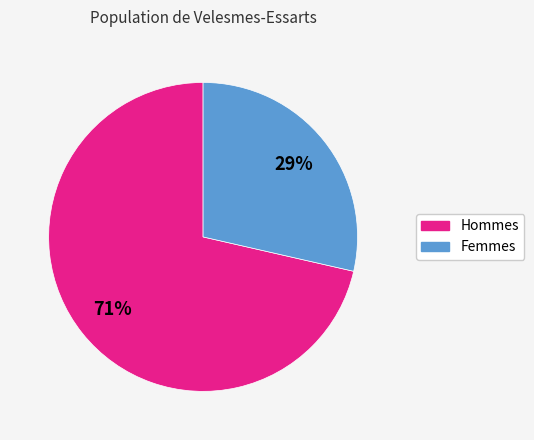

To the nearest percent, what is the average slice percentage?

50%